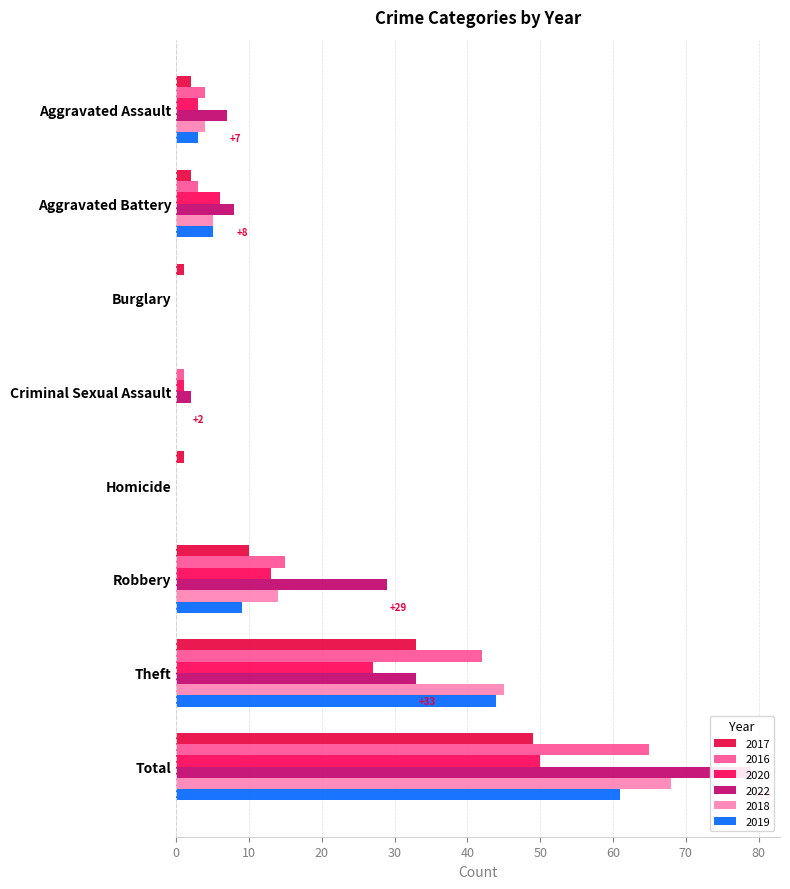

Rank the series at Aggravated Assault from highest to lowest value.

2022, 2016, 2018, 2020, 2019, 2017